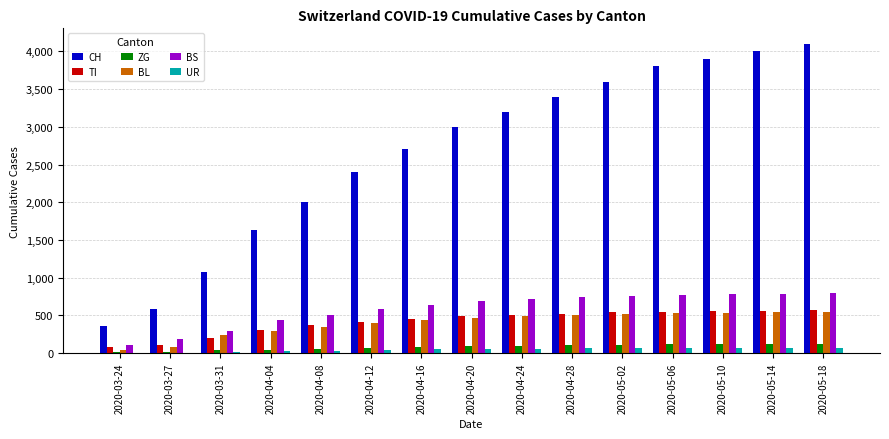

Which series changed the most between 2020-04-24 and 2020-05-02?

CH